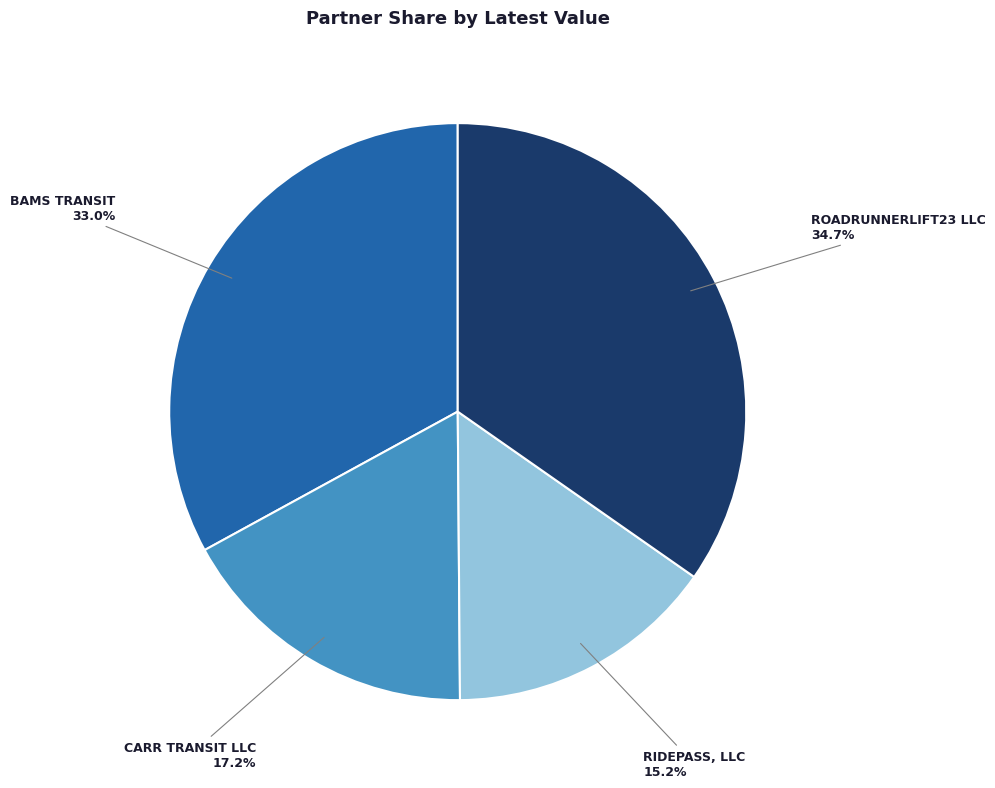

What percentage is the ROADRUNNERLIFT23 LLC slice, to the nearest percent?

35%